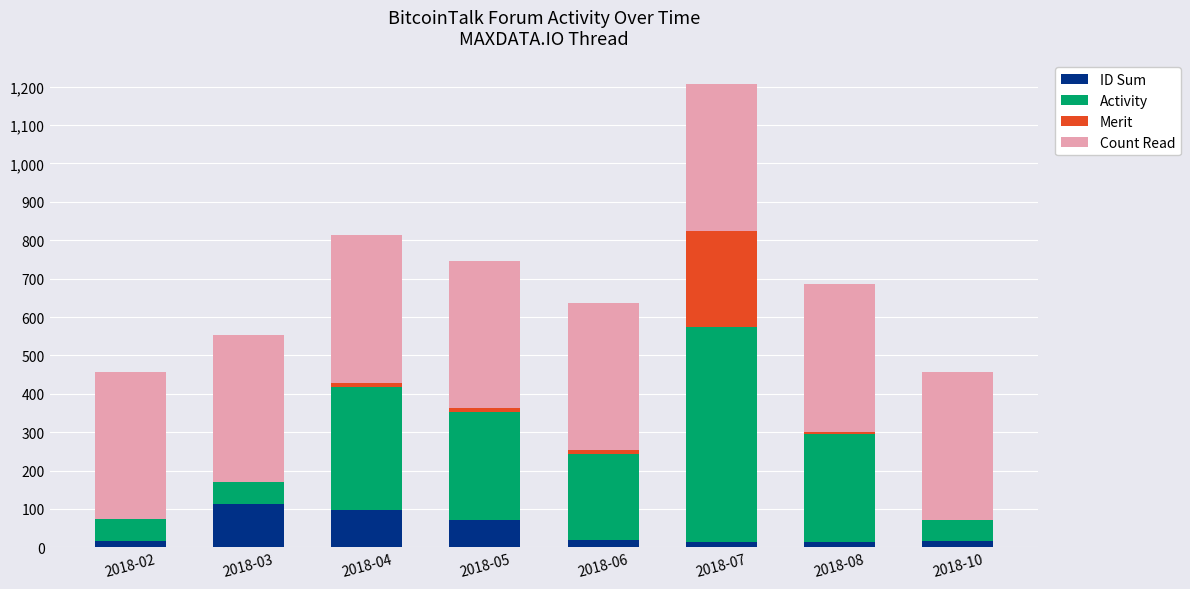

Are the bars grouped side by side (vs. stacked)?

No